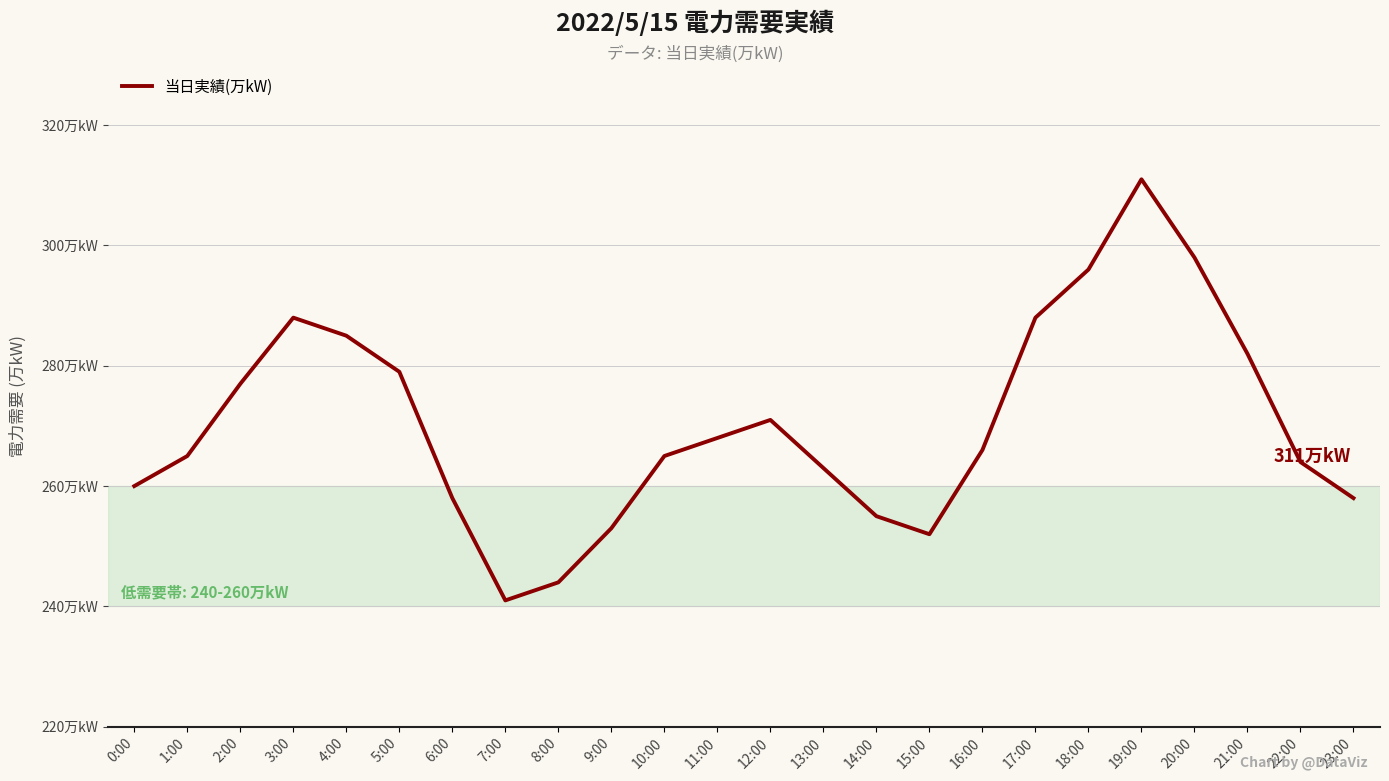

Reading left to right, extract all data points from this chart.

260	265	277	288	285	279	258	241	244	253	265	268	271	263	255	252	266	288	296	311	298	282	264	258